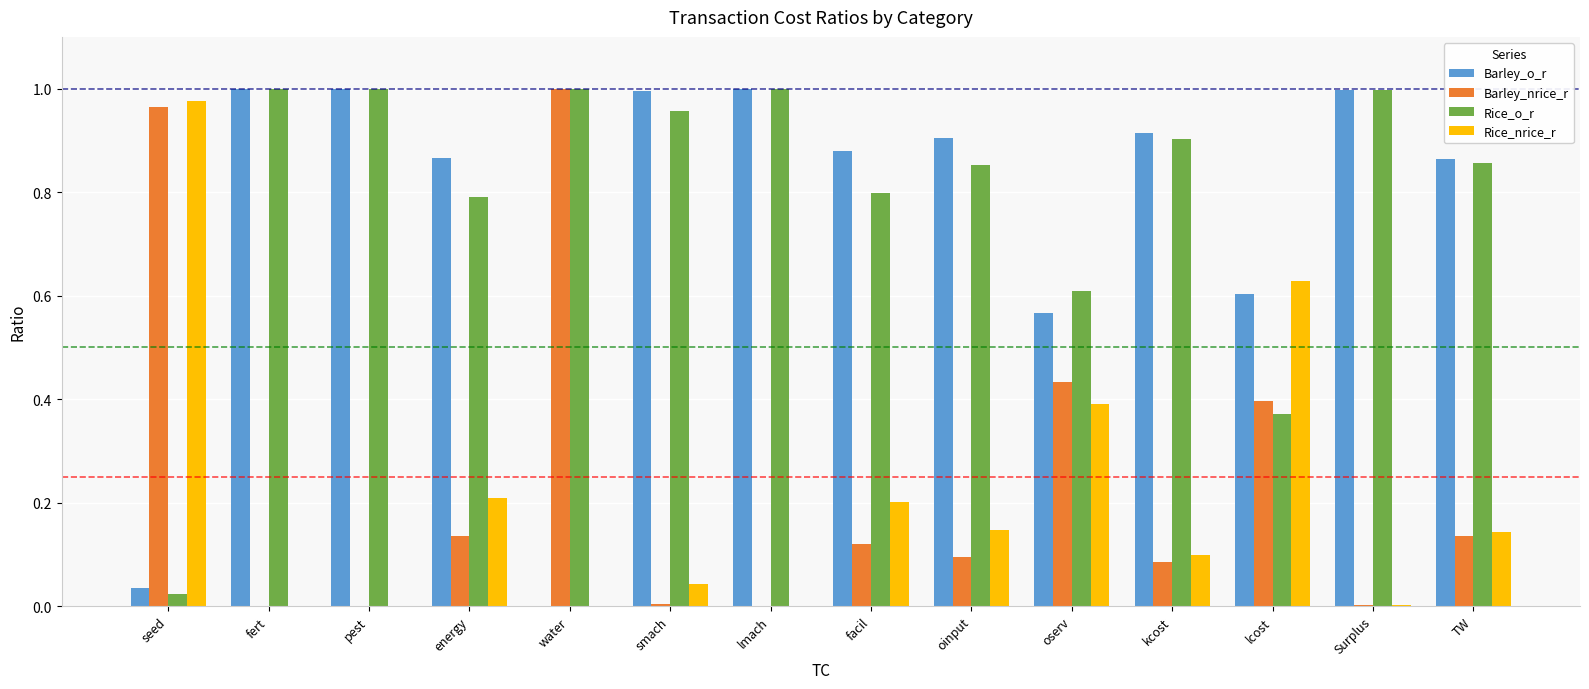

Is it true that Barley_nrice_r equals 0.4 at lcost?

True